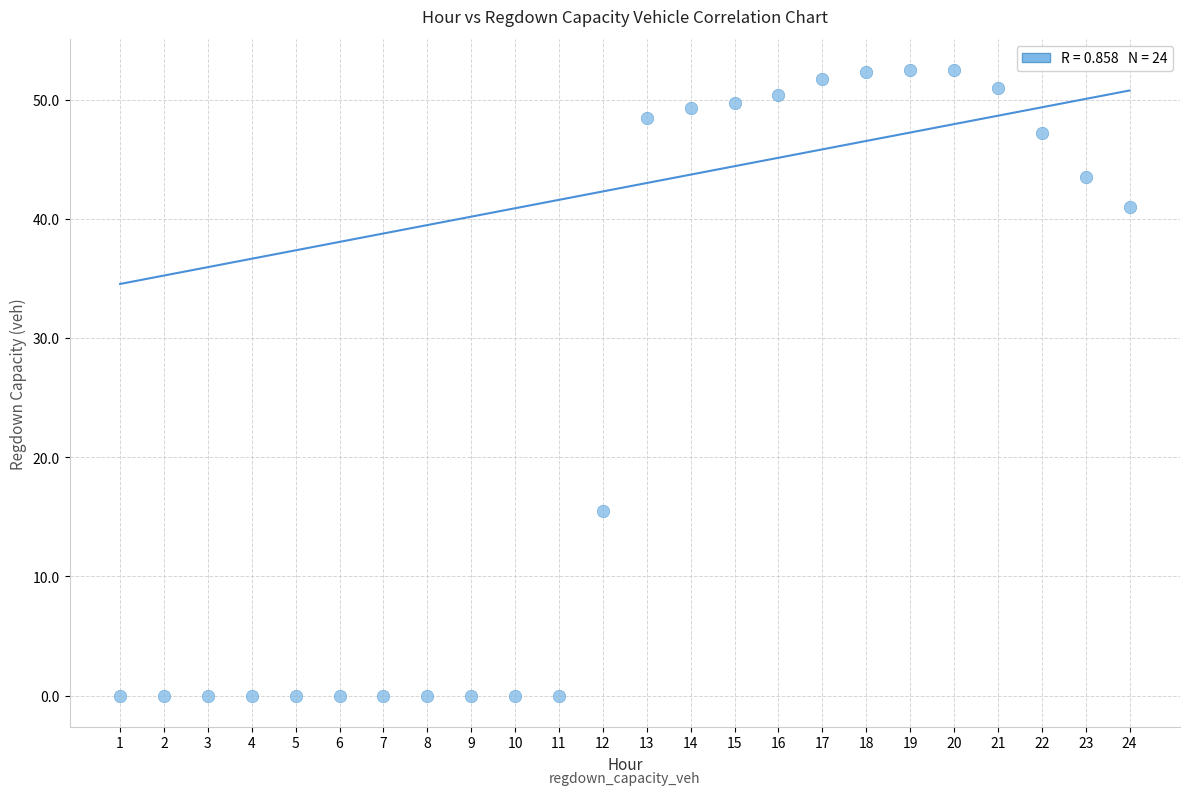

What is the range of X values (max minus min)?

23.0